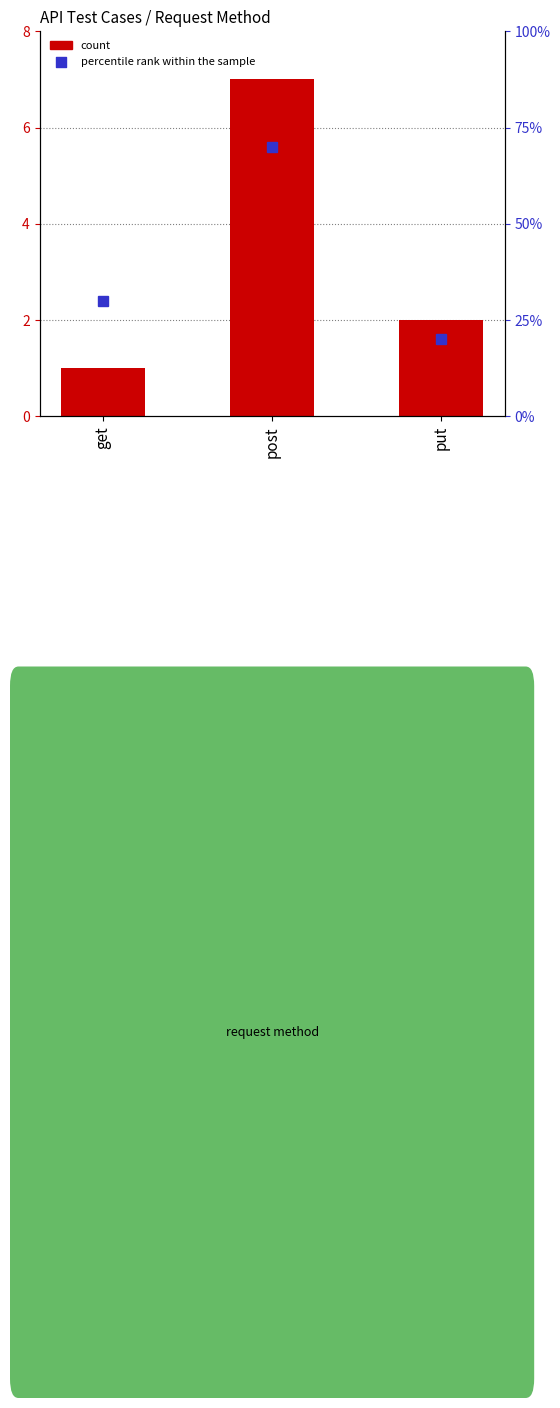

What is the ratio of the value at post to the value at put?

3.5